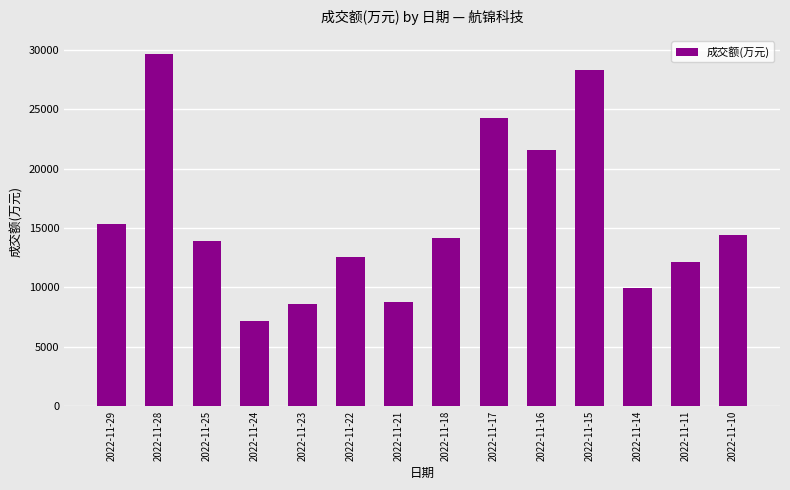

The value at 2022-11-23 is 8592. True or false?

True